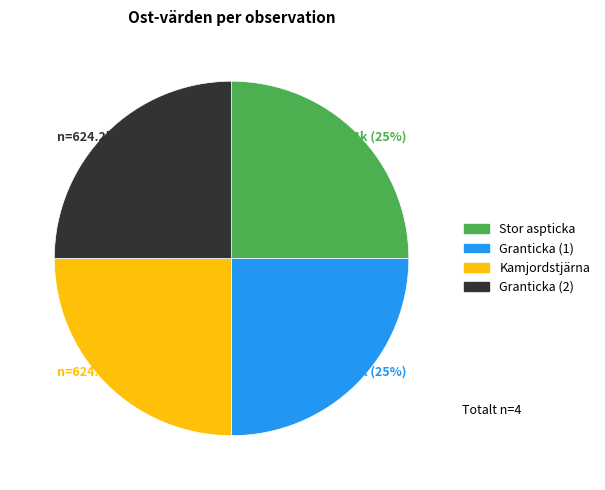

Count the number of slices in the pie.

4